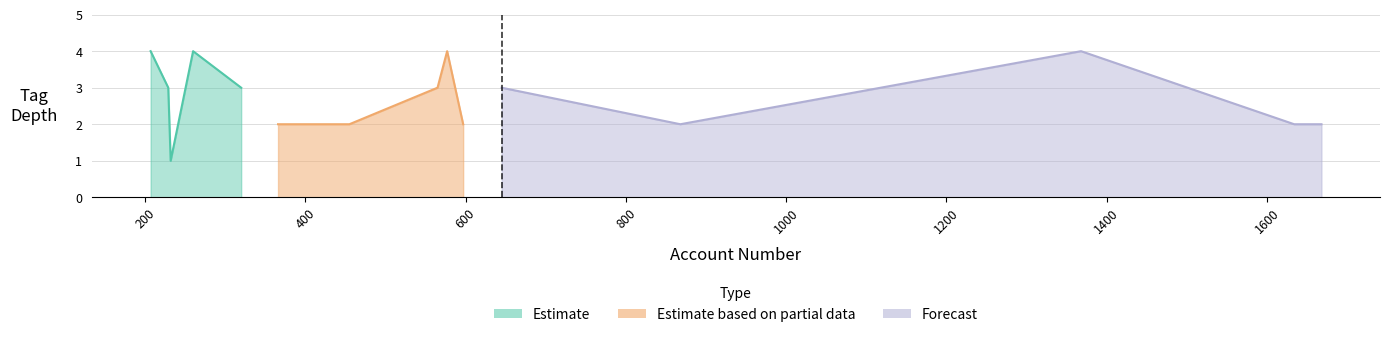

Count the Forecast values in the range 2 to 4.

12